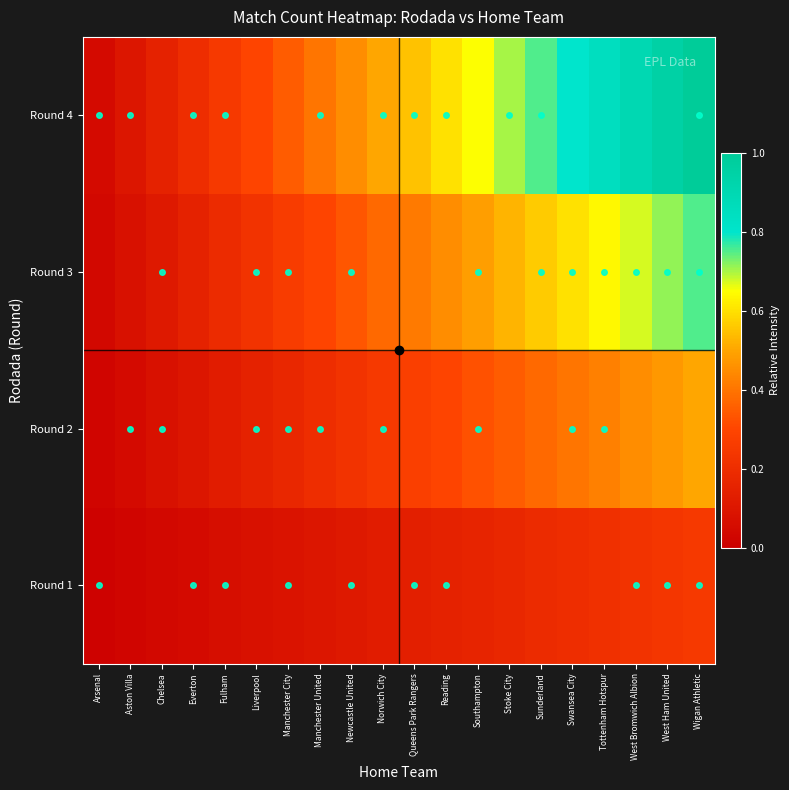

Between West Bromwich Albion and Swansea City, which is larger?

West Bromwich Albion